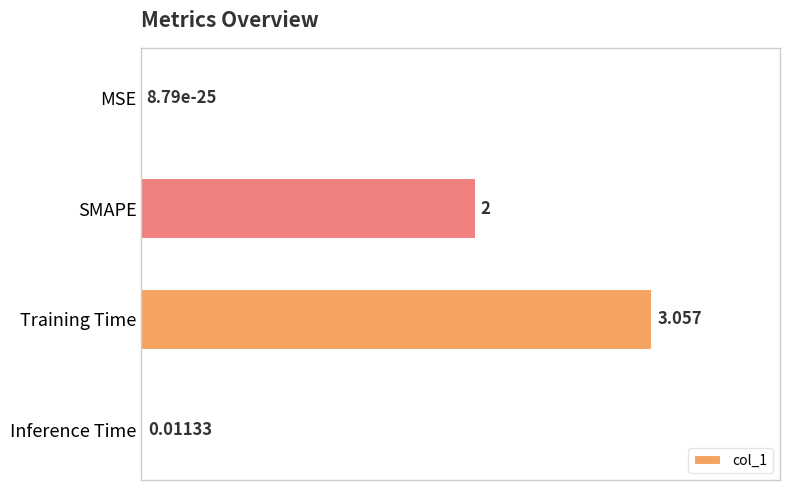

At which category does the chart reach its peak across all series?

Training Time